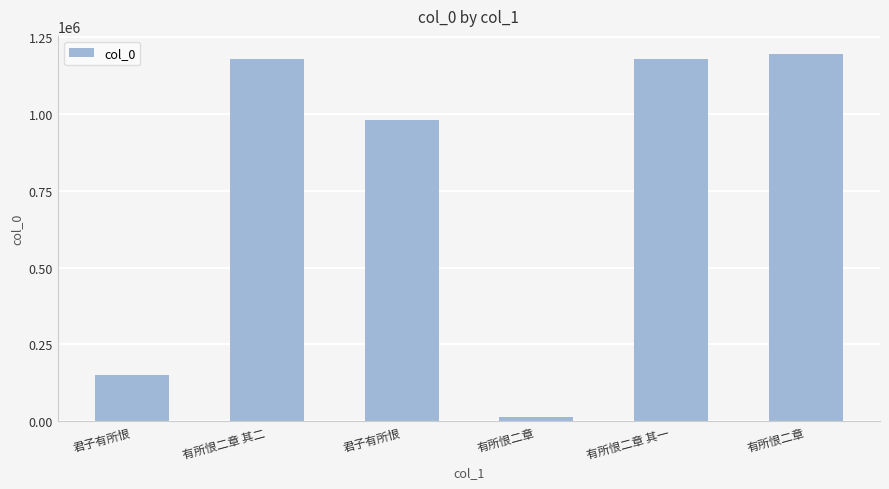

Which label corresponds to the smallest value in the chart?

有所恨二章